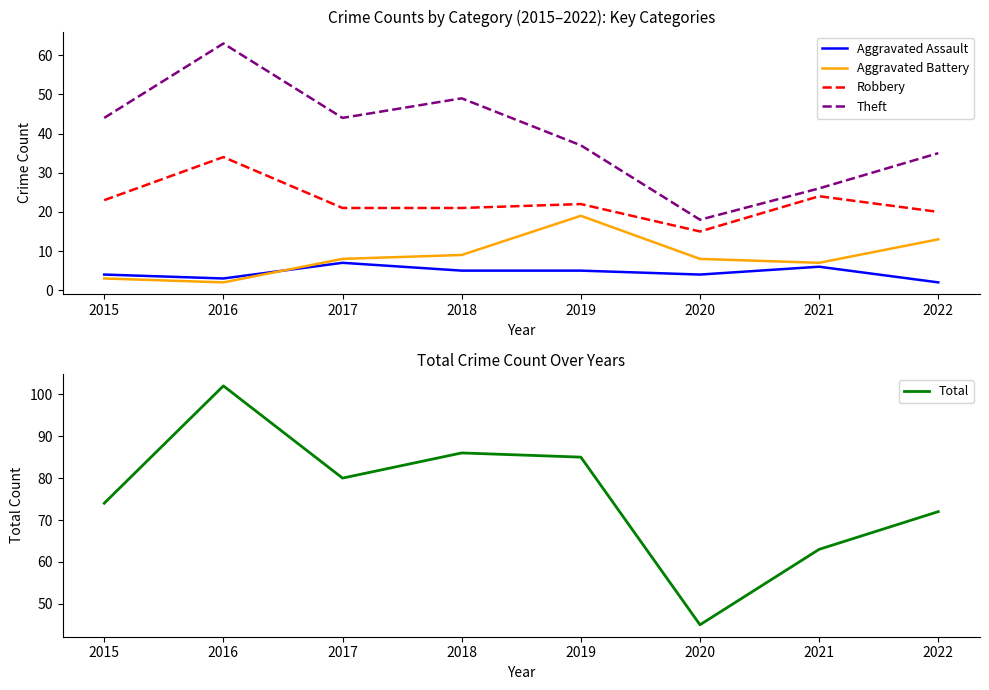

Which series has the largest range (max minus min)?

Total